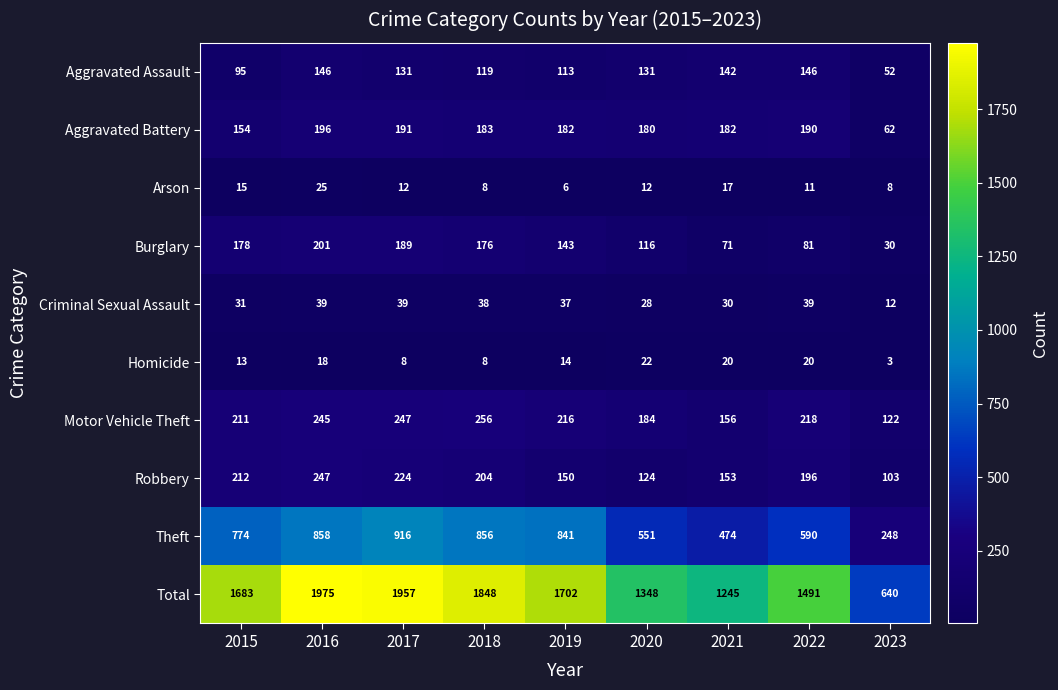

What is the sum of all Criminal Sexual Assault values?

293